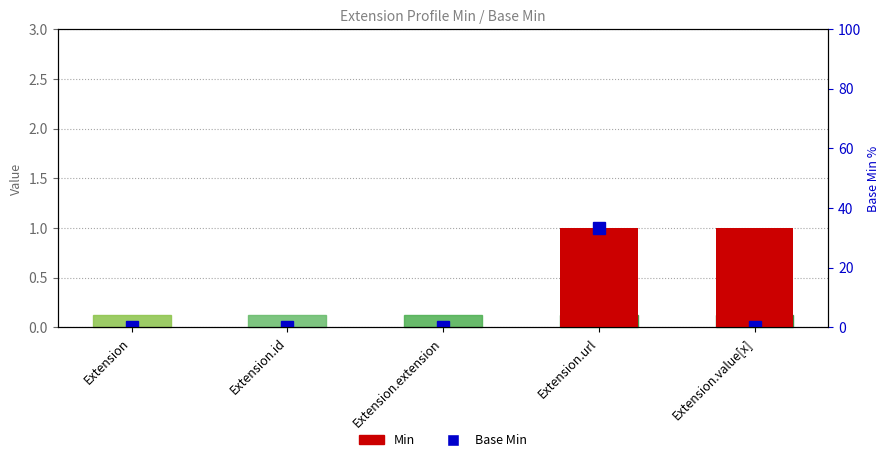

Reading right to left, what are all the values shown in this chart?

1	1	0	0	0